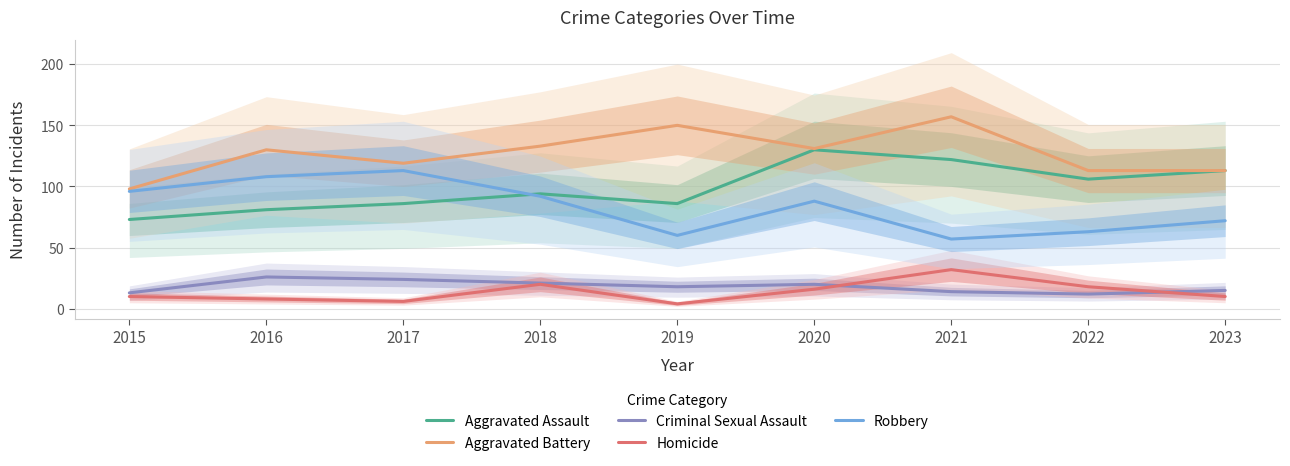

Rank the series by their maximum value, from lowest to highest.

Criminal Sexual Assault, Homicide, Robbery, Aggravated Assault, Aggravated Battery